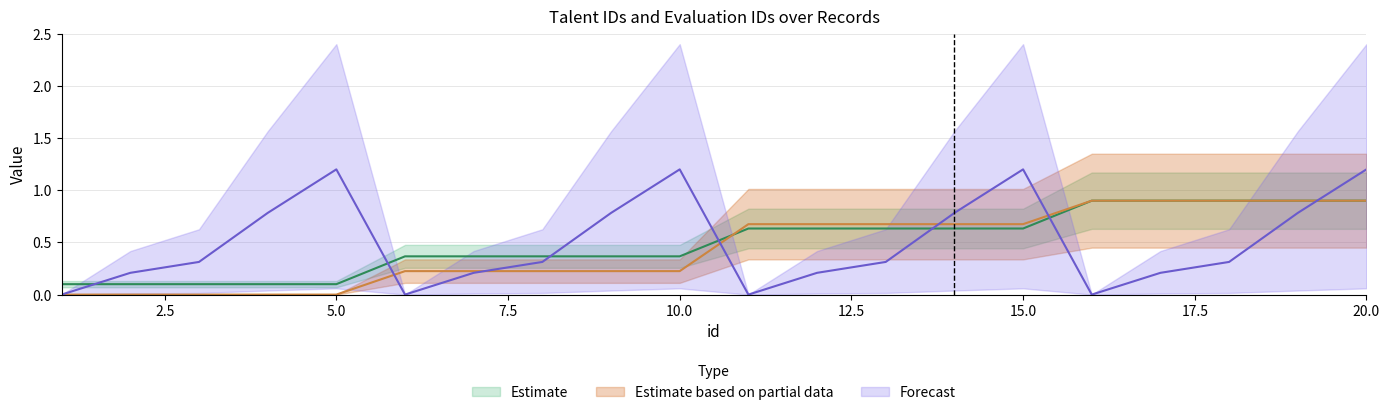

What is the difference between the maximum and minimum values in the Estimate based on partial data series?

0.9